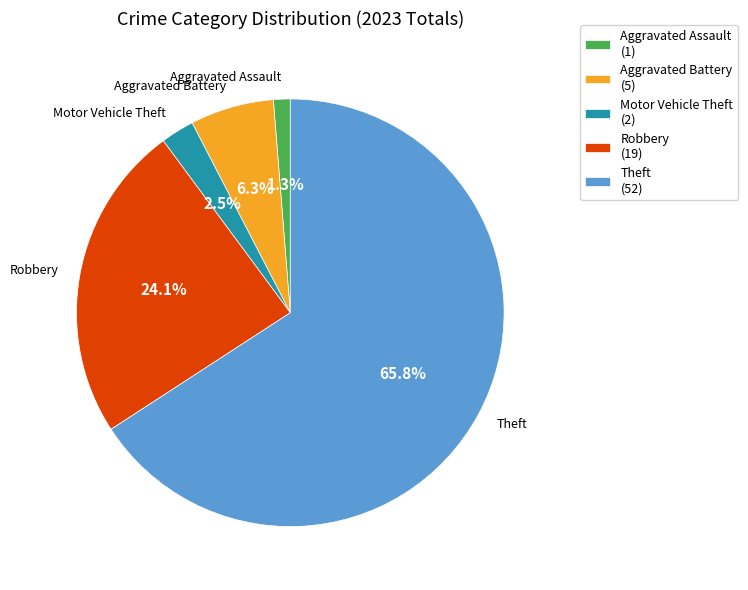

What is the majority slice?

Theft